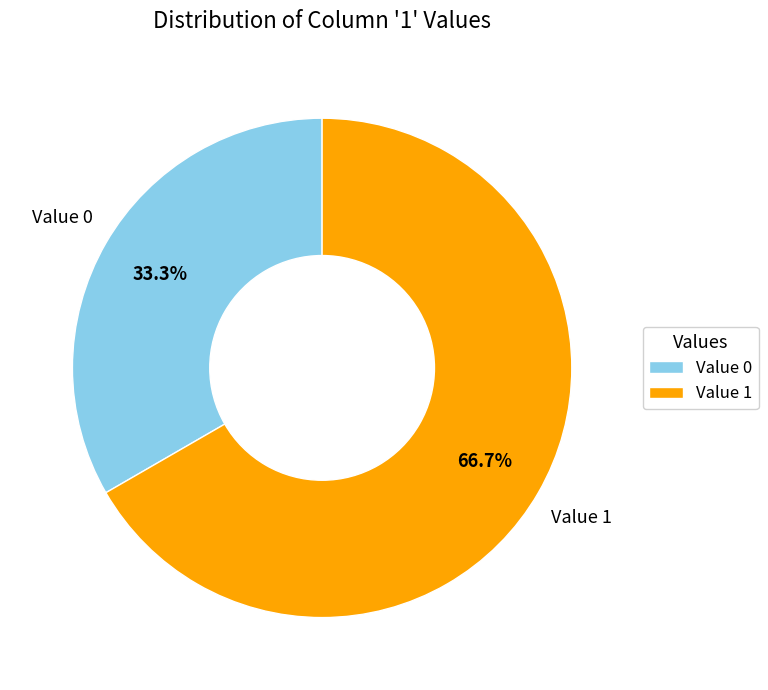

To the nearest percent, what is the difference between the largest and smallest slice percentages?

33%